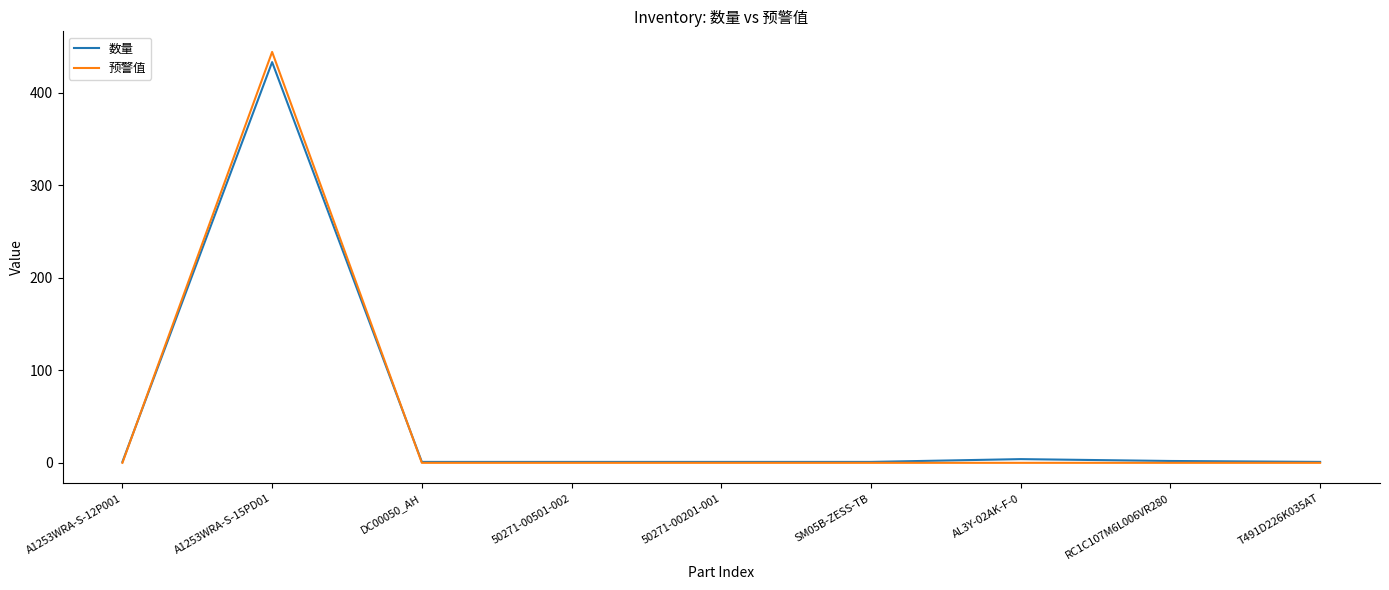

True or false: 预警值 has a value of 275 at DC00050_AH.

False